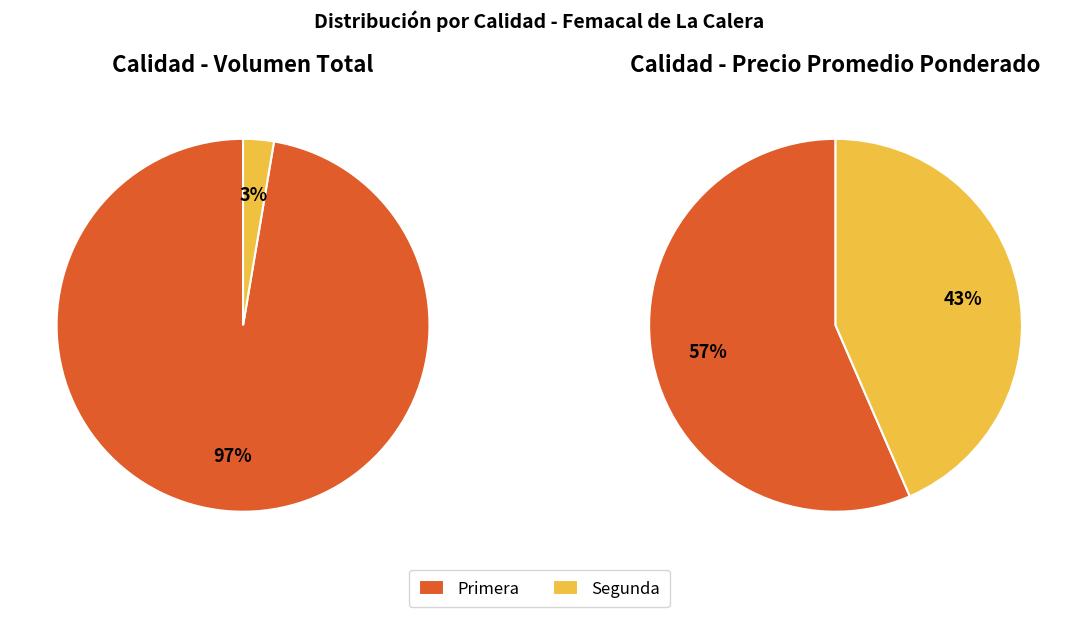

Is it true that Primera is 57% of the pie?

True